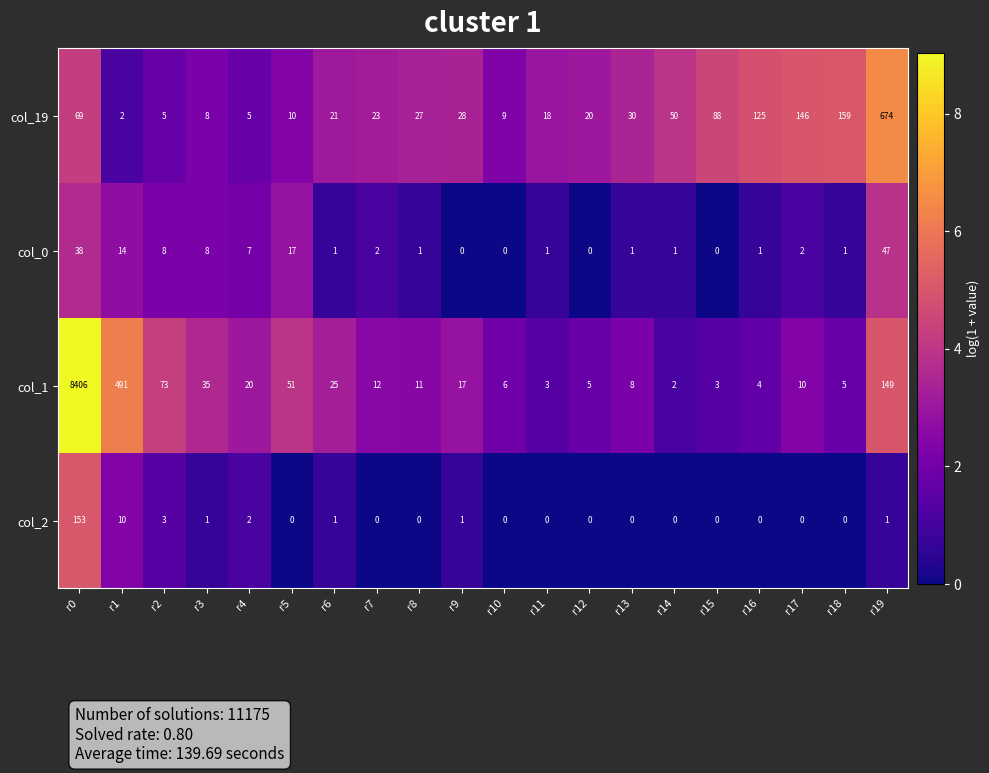

What is the average value of the col_19 series?

76